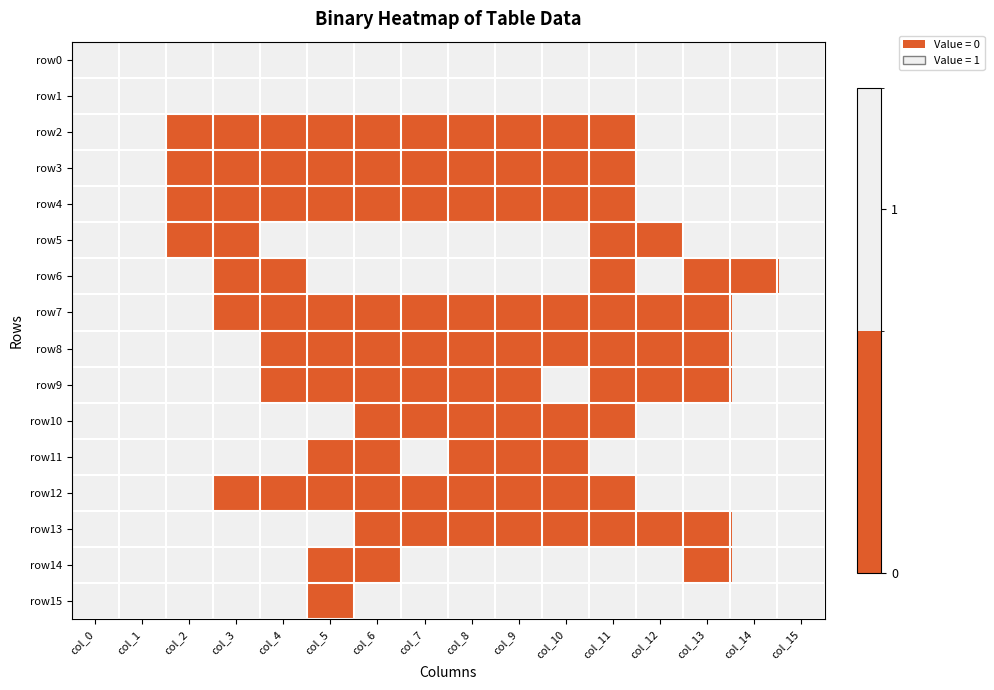

Reading right to left, list all the values displayed in this chart.

row0: col_15=1	col_14=1	col_13=1	col_12=1	col_11=1	col_10=1	col_9=1	col_8=1	col_7=1	col_6=1	col_5=1	col_4=1	col_3=1	col_2=1	col_1=1	col_0=1
row1: col_15=1	col_14=1	col_13=1	col_12=1	col_11=1	col_10=1	col_9=1	col_8=1	col_7=1	col_6=1	col_5=1	col_4=1	col_3=1	col_2=1	col_1=1	col_0=1
row2: col_15=1	col_14=1	col_13=1	col_12=1	col_11=0	col_10=0	col_9=0	col_8=0	col_7=0	col_6=0	col_5=0	col_4=0	col_3=0	col_2=0	col_1=1	col_0=1
row3: col_15=1	col_14=1	col_13=1	col_12=1	col_11=0	col_10=0	col_9=0	col_8=0	col_7=0	col_6=0	col_5=0	col_4=0	col_3=0	col_2=0	col_1=1	col_0=1
row4: col_15=1	col_14=1	col_13=1	col_12=1	col_11=0	col_10=0	col_9=0	col_8=0	col_7=0	col_6=0	col_5=0	col_4=0	col_3=0	col_2=0	col_1=1	col_0=1
row5: col_15=1	col_14=1	col_13=1	col_12=0	col_11=0	col_10=1	col_9=1	col_8=1	col_7=1	col_6=1	col_5=1	col_4=1	col_3=0	col_2=0	col_1=1	col_0=1
row6: col_15=1	col_14=0	col_13=0	col_12=1	col_11=0	col_10=1	col_9=1	col_8=1	col_7=1	col_6=1	col_5=1	col_4=0	col_3=0	col_2=1	col_1=1	col_0=1
row7: col_15=1	col_14=1	col_13=0	col_12=0	col_11=0	col_10=0	col_9=0	col_8=0	col_7=0	col_6=0	col_5=0	col_4=0	col_3=0	col_2=1	col_1=1	col_0=1
row8: col_15=1	col_14=1	col_13=0	col_12=0	col_11=0	col_10=0	col_9=0	col_8=0	col_7=0	col_6=0	col_5=0	col_4=0	col_3=1	col_2=1	col_1=1	col_0=1
row9: col_15=1	col_14=1	col_13=0	col_12=0	col_11=0	col_10=1	col_9=0	col_8=0	col_7=0	col_6=0	col_5=0	col_4=0	col_3=1	col_2=1	col_1=1	col_0=1
row10: col_15=1	col_14=1	col_13=1	col_12=1	col_11=0	col_10=0	col_9=0	col_8=0	col_7=0	col_6=0	col_5=1	col_4=1	col_3=1	col_2=1	col_1=1	col_0=1
row11: col_15=1	col_14=1	col_13=1	col_12=1	col_11=1	col_10=0	col_9=0	col_8=0	col_7=1	col_6=0	col_5=0	col_4=1	col_3=1	col_2=1	col_1=1	col_0=1
row12: col_15=1	col_14=1	col_13=1	col_12=1	col_11=0	col_10=0	col_9=0	col_8=0	col_7=0	col_6=0	col_5=0	col_4=0	col_3=0	col_2=1	col_1=1	col_0=1
row13: col_15=1	col_14=1	col_13=0	col_12=0	col_11=0	col_10=0	col_9=0	col_8=0	col_7=0	col_6=0	col_5=1	col_4=1	col_3=1	col_2=1	col_1=1	col_0=1
row14: col_15=1	col_14=1	col_13=0	col_12=1	col_11=1	col_10=1	col_9=1	col_8=1	col_7=1	col_6=0	col_5=0	col_4=1	col_3=1	col_2=1	col_1=1	col_0=1
row15: col_15=1	col_14=1	col_13=1	col_12=1	col_11=1	col_10=1	col_9=1	col_8=1	col_7=1	col_6=1	col_5=0	col_4=1	col_3=1	col_2=1	col_1=1	col_0=1